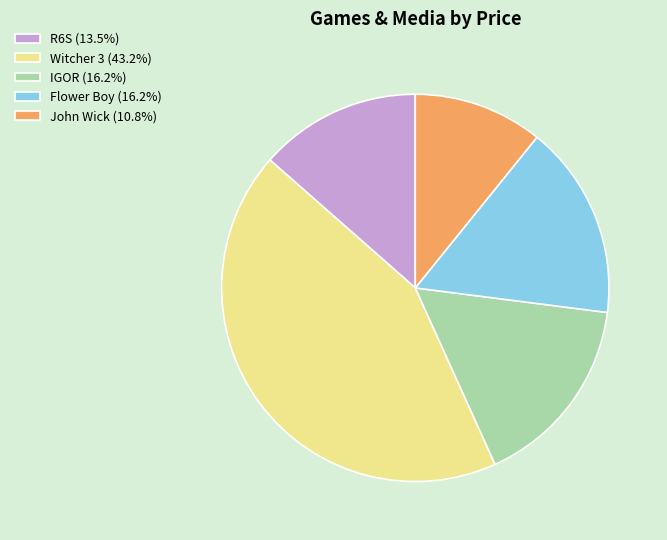

Is it true that Flower Boy is 3% of the pie?

False